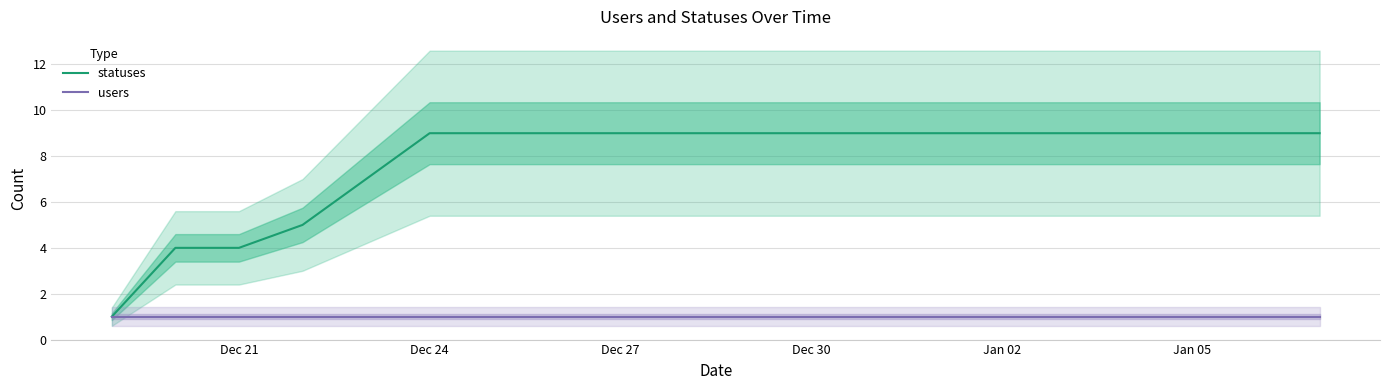

Reading right to left, list all the values displayed in this chart.

statuses: 9	9	9	9	9	9	9	9	9	9	9	9	9	9	9	7	5	4	4	1
users: 1	1	1	1	1	1	1	1	1	1	1	1	1	1	1	1	1	1	1	1